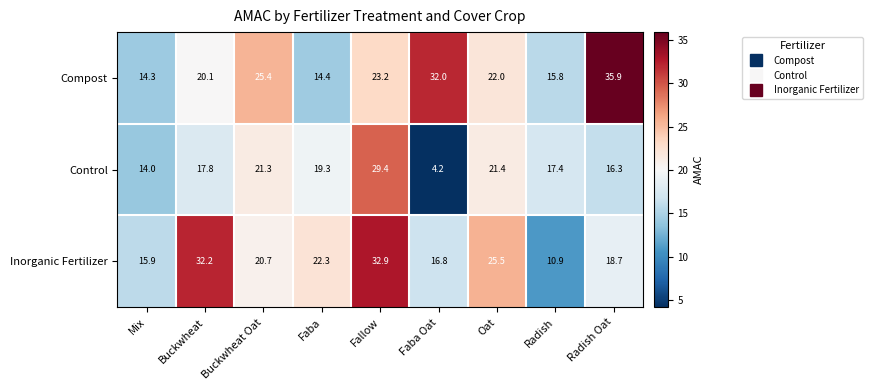

What is the sum of all Control values?

161.1